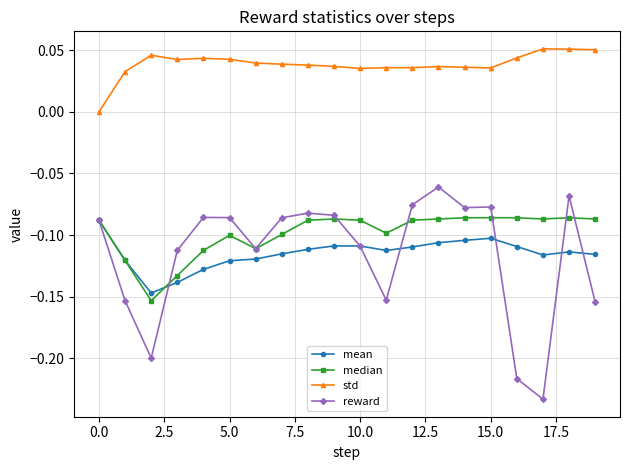

Which series has the largest total across all categories?

std